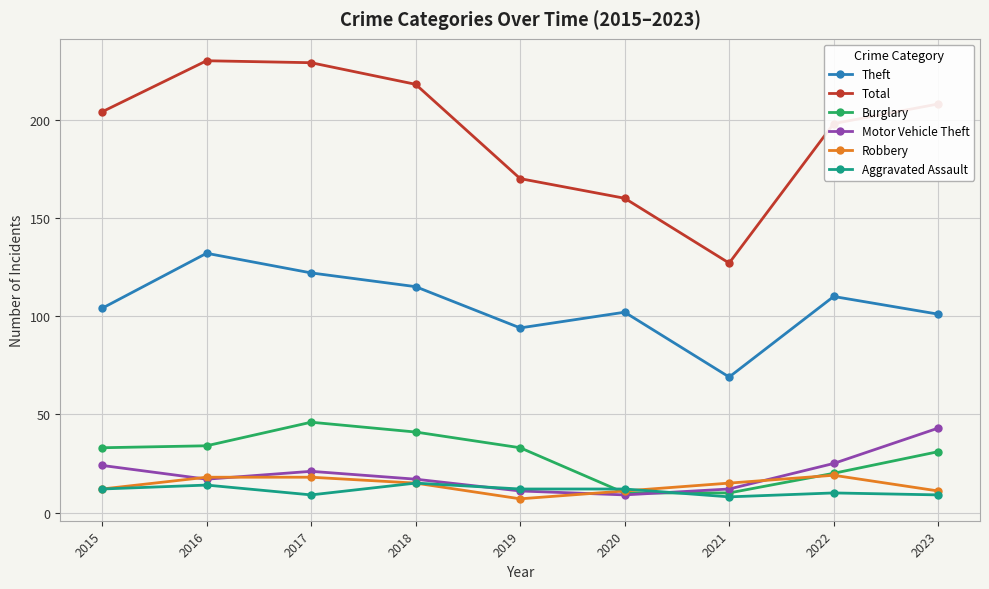

What is the minimum value shown in the chart?

7